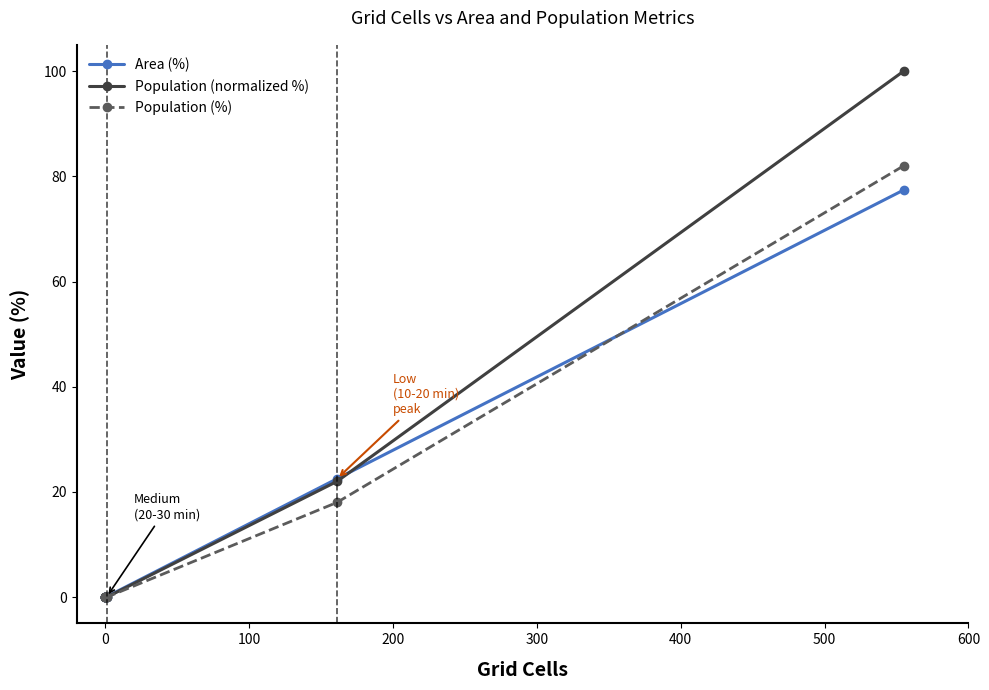

Between −100 and 100, which series saw the biggest shift?

Area (%)